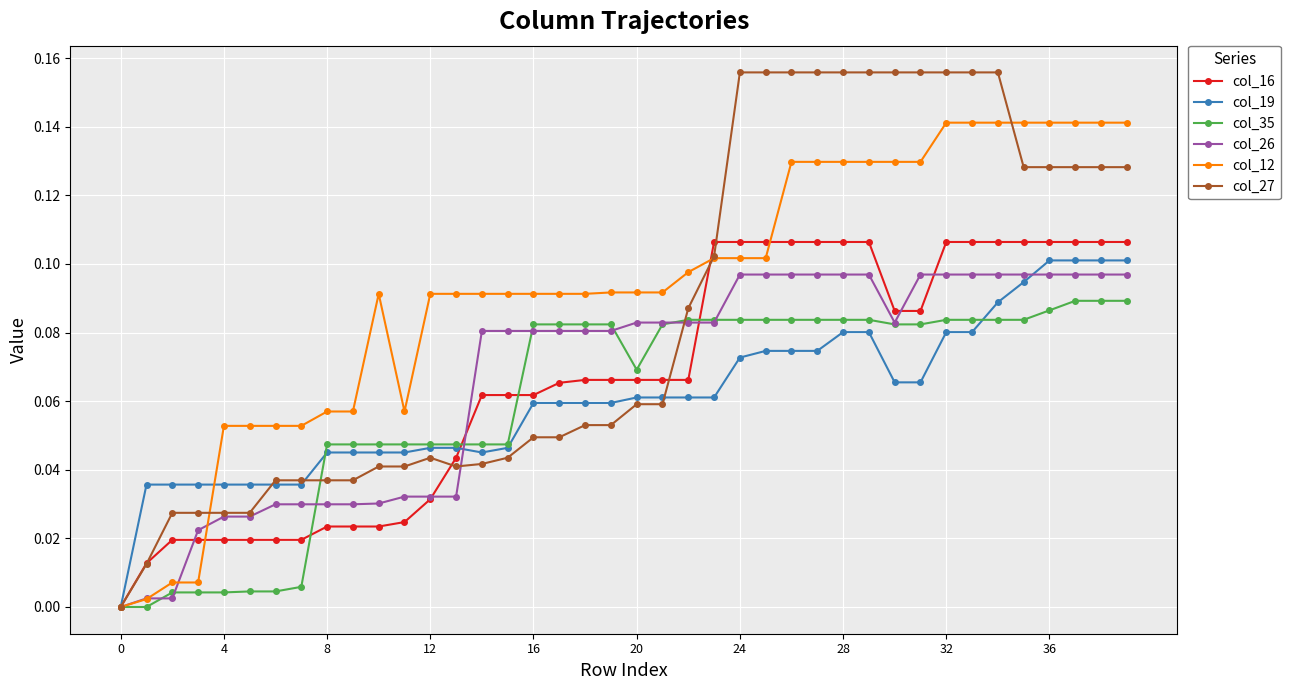

Which series has the widest spread of values?

col_27